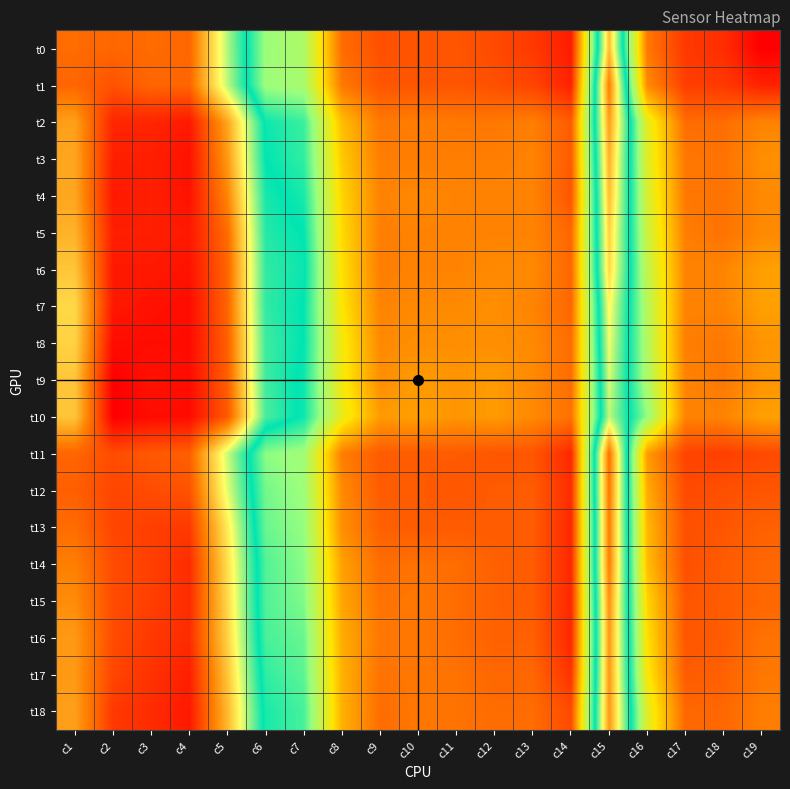

How many series are shown in this chart?

19